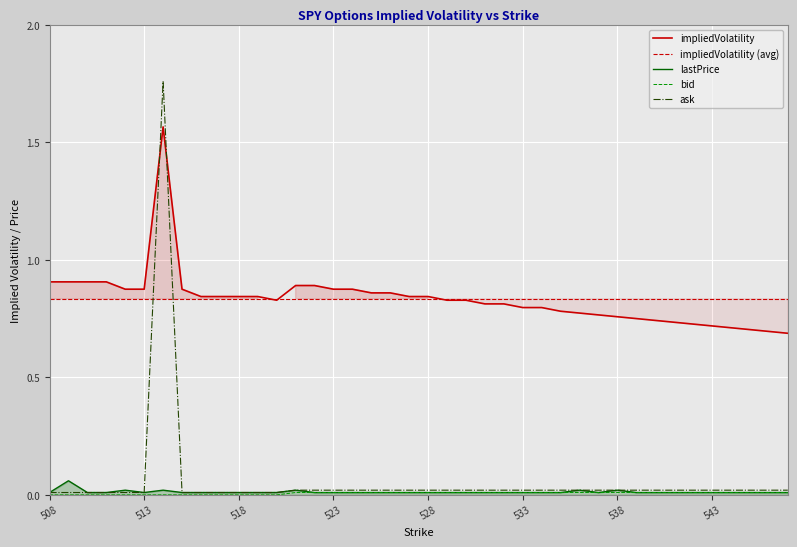

What are all the series names shown in the legend?

impliedVolatility, impliedVolatility (avg), lastPrice, bid, ask